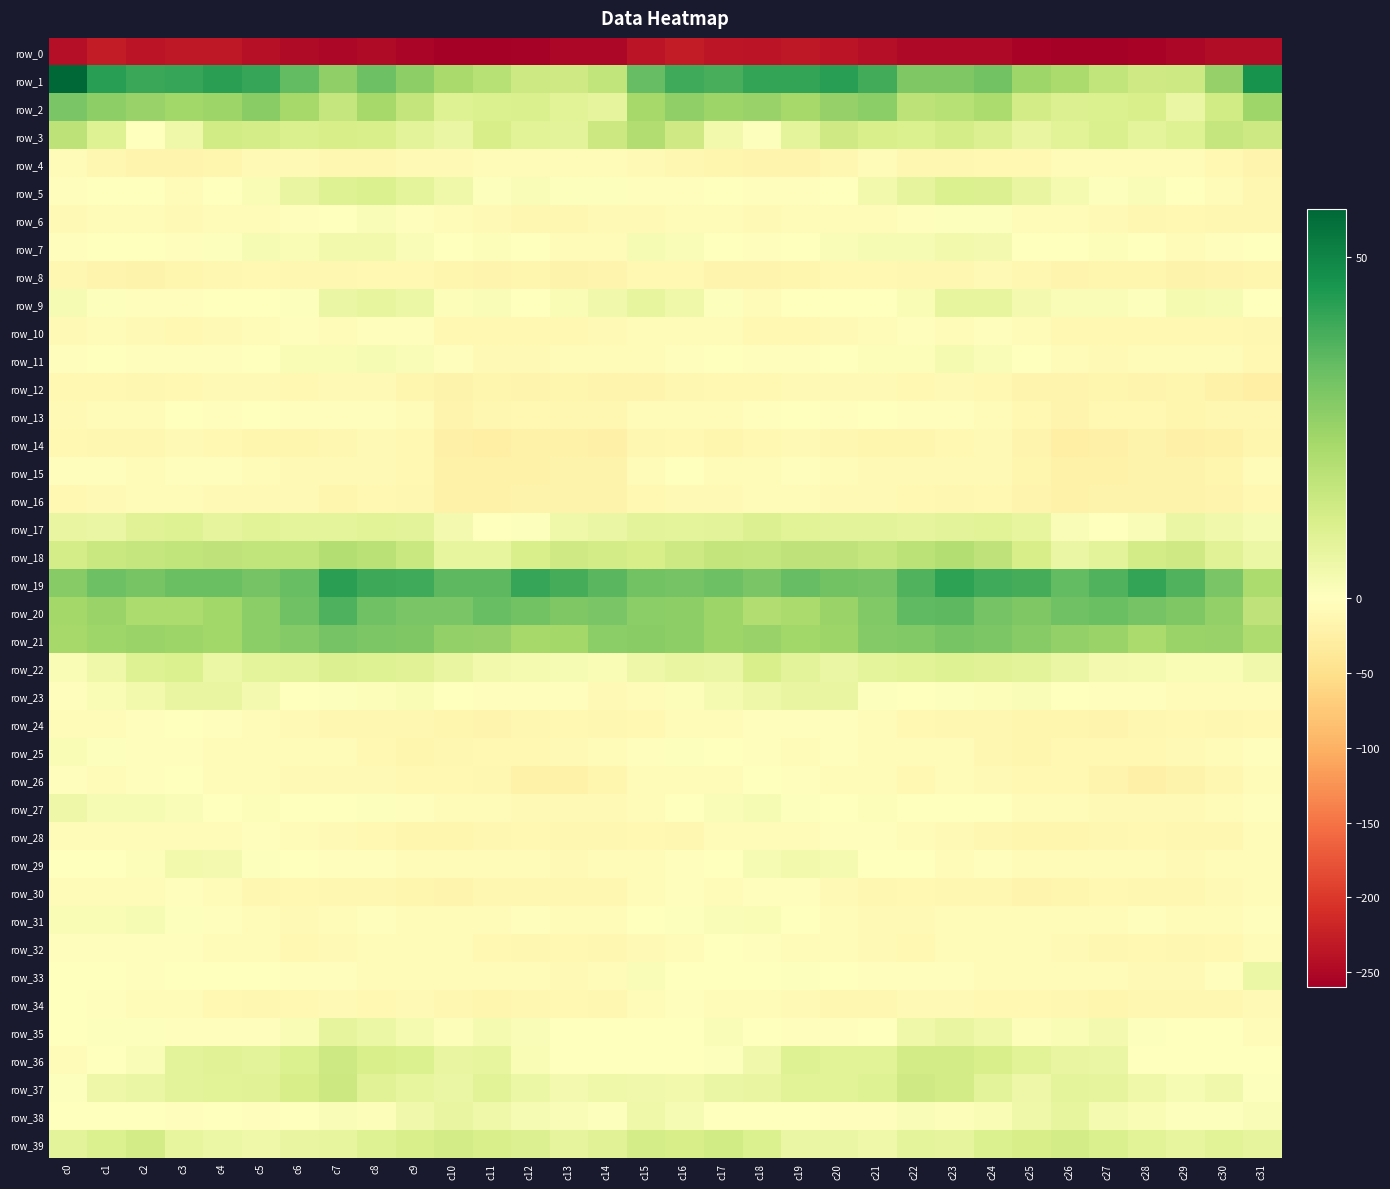

At which label does row_33 first exceed -2?

c0